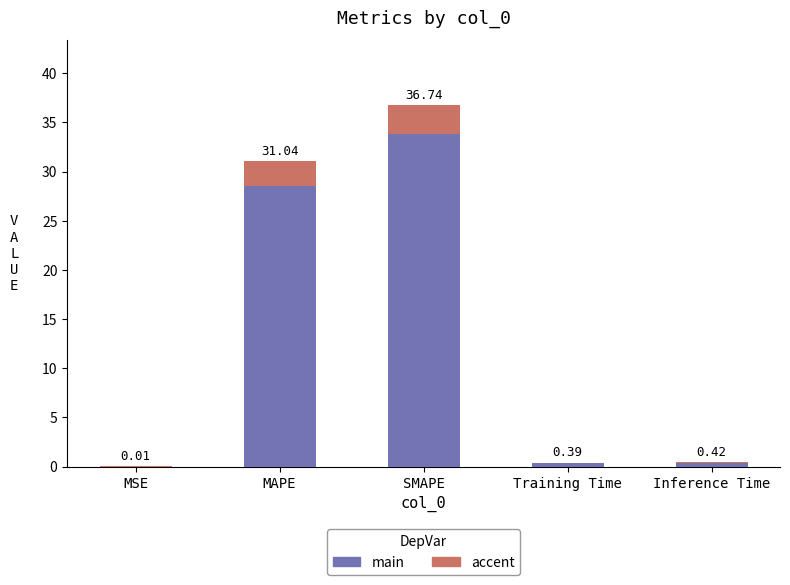

How many data points does each series have?

5